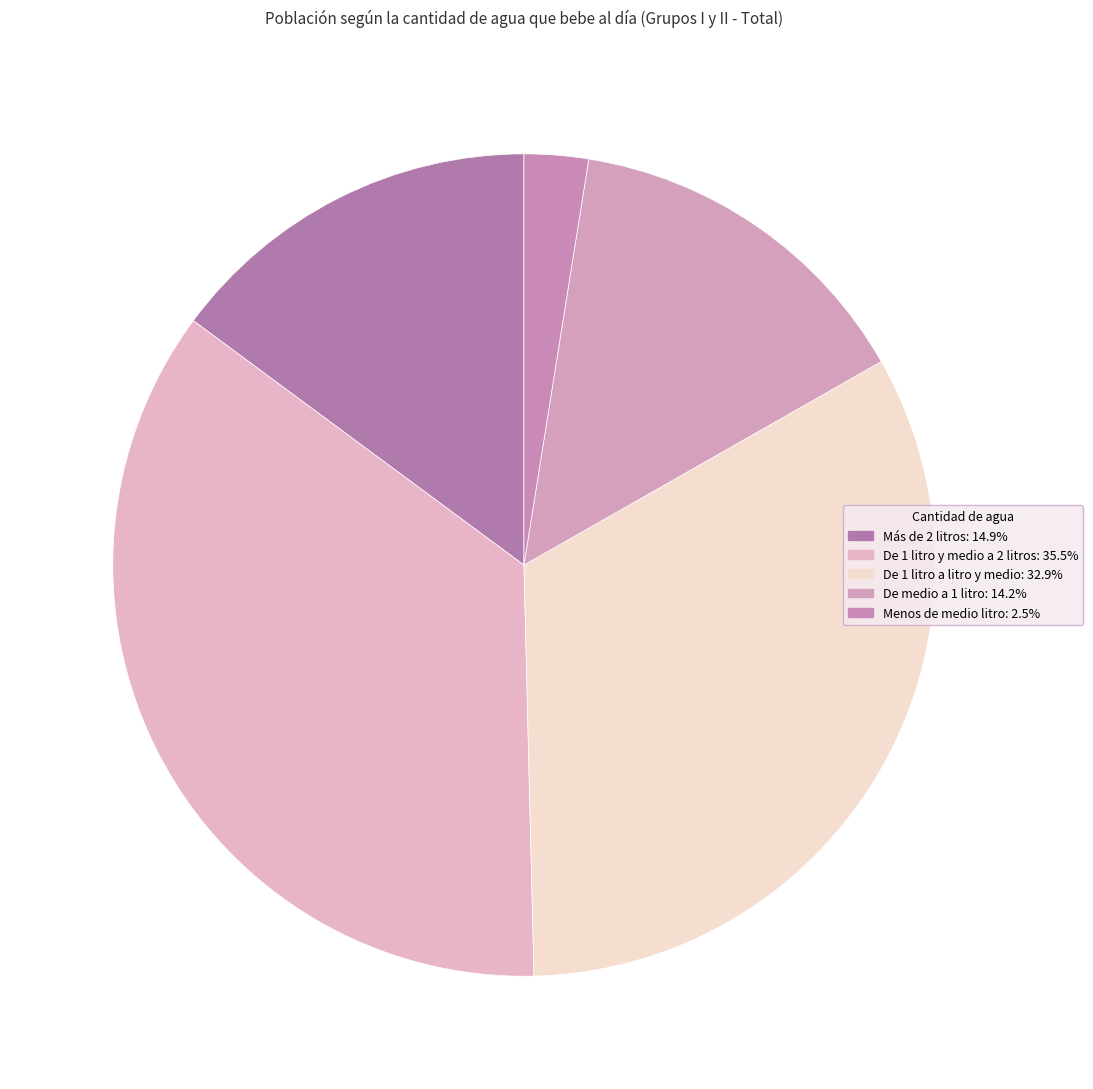

What percentage do De 1 litro y medio a 2 litros and De medio a 1 litro together represent?

49.8%